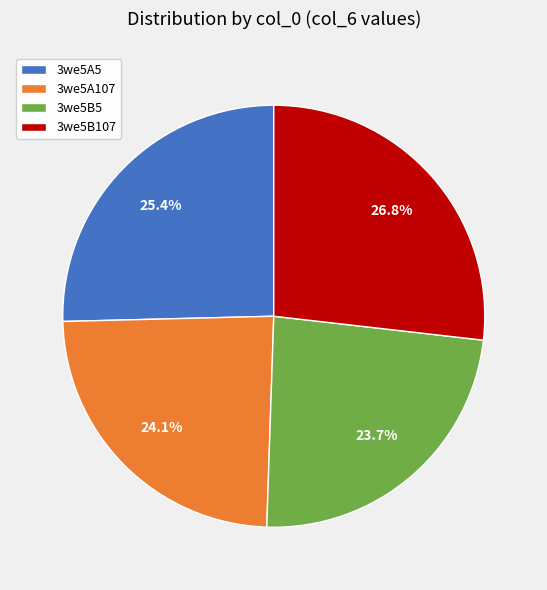

To the nearest percent, what is the difference between the largest and smallest slice percentages?

3%